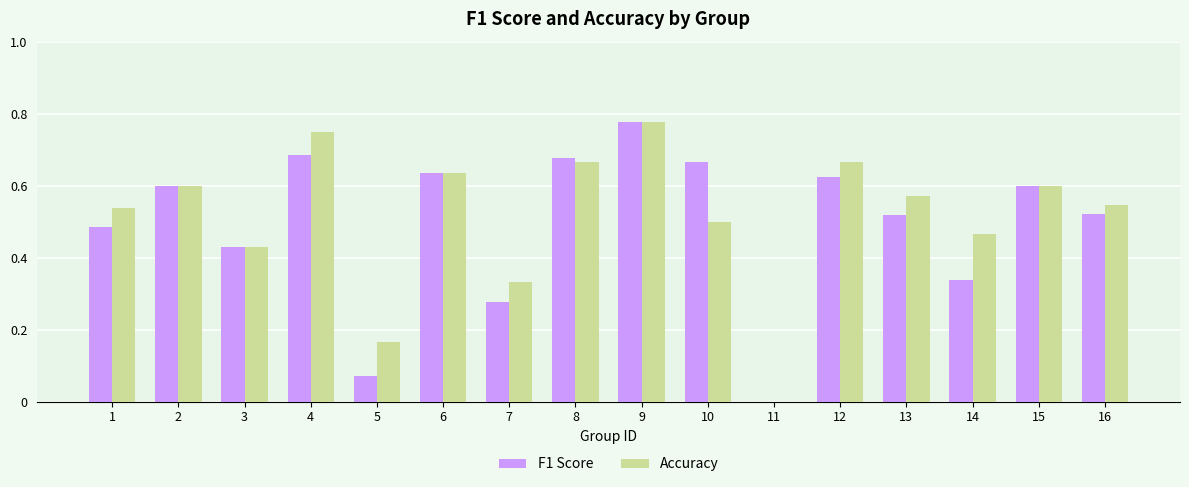

What is the sum of all F1 Score values?

7.9